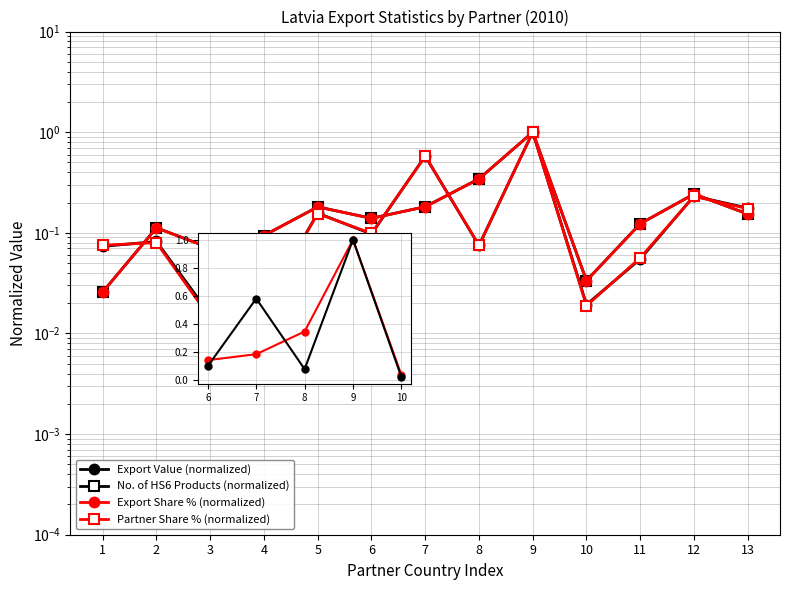

Which label corresponds to the largest value in the chart?

9